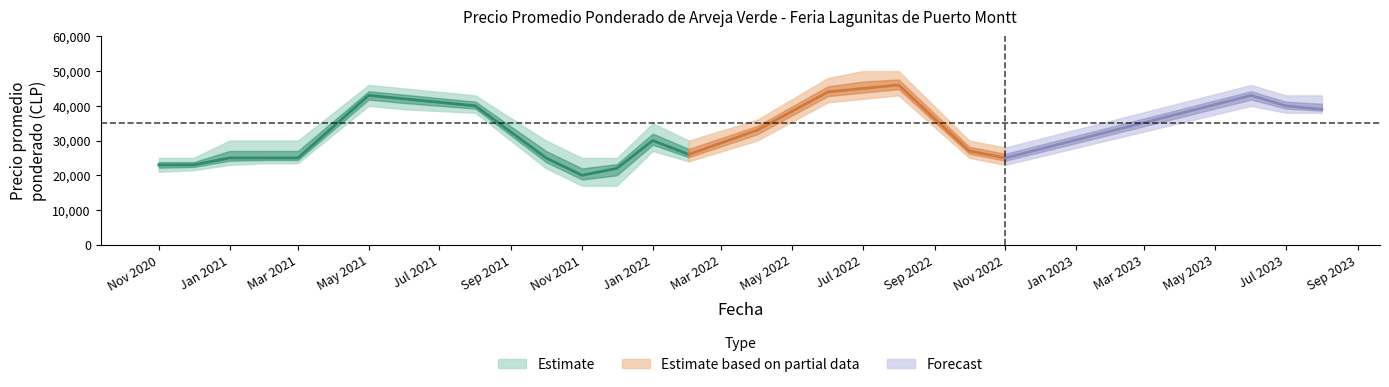

Where is the first local maximum for Precio minimo?

2021-05